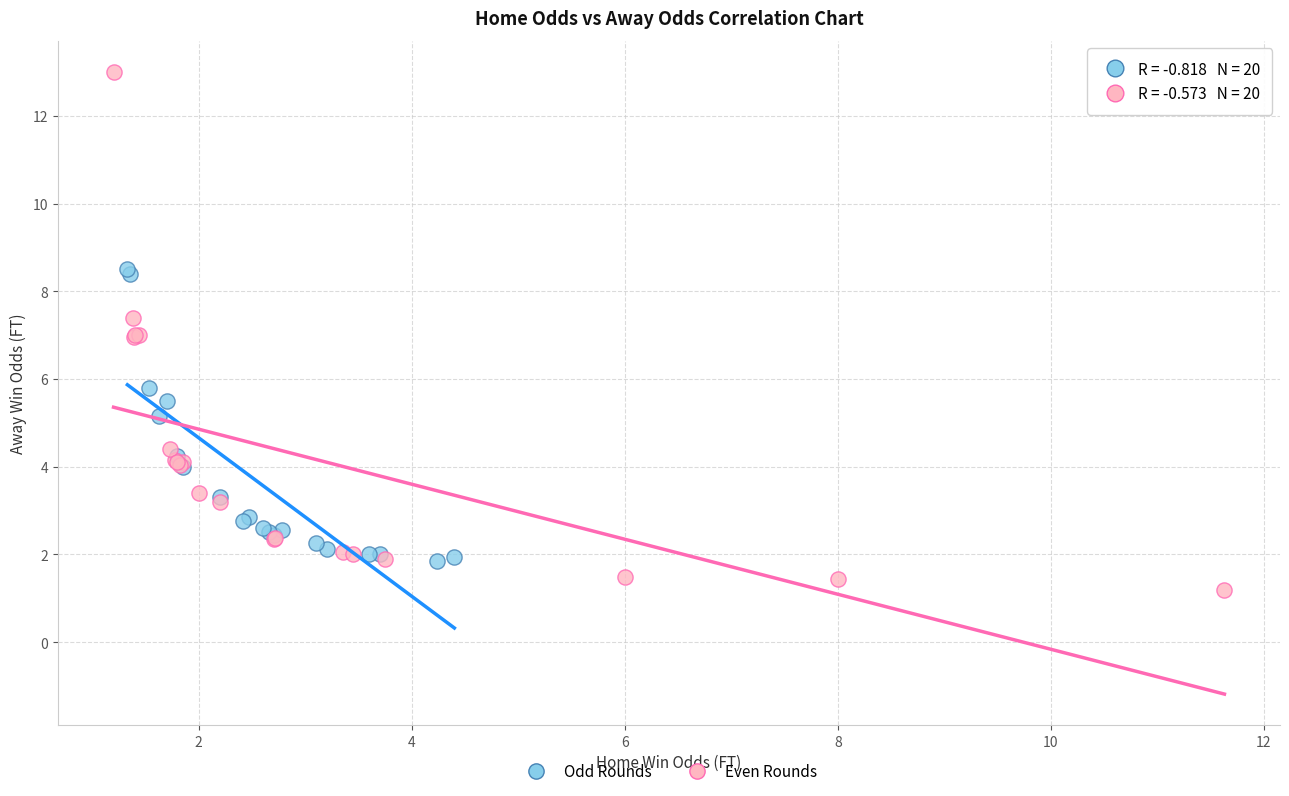

Which series contains the lowest Y value?

Even Rounds